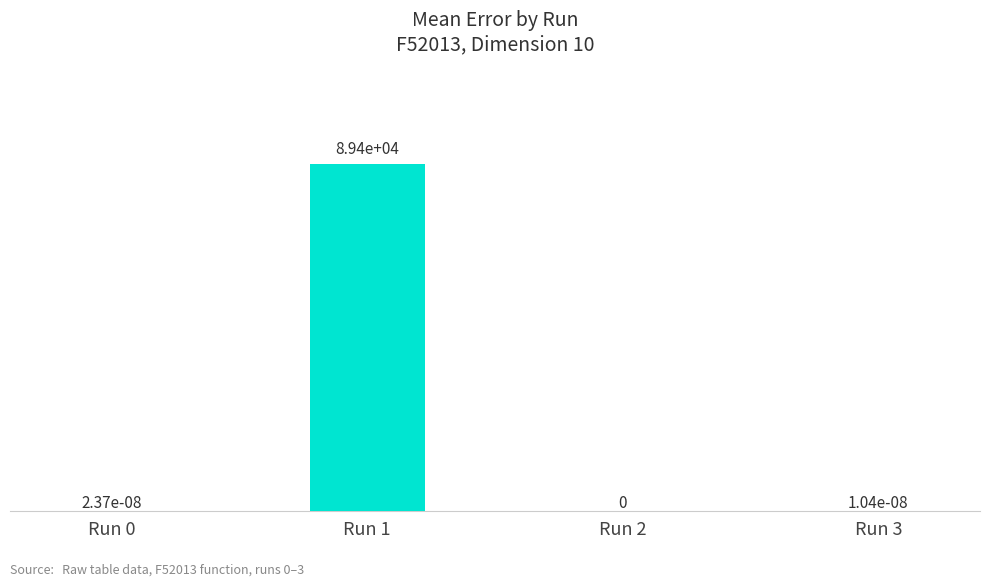

What is the sum of all values?

89417.4